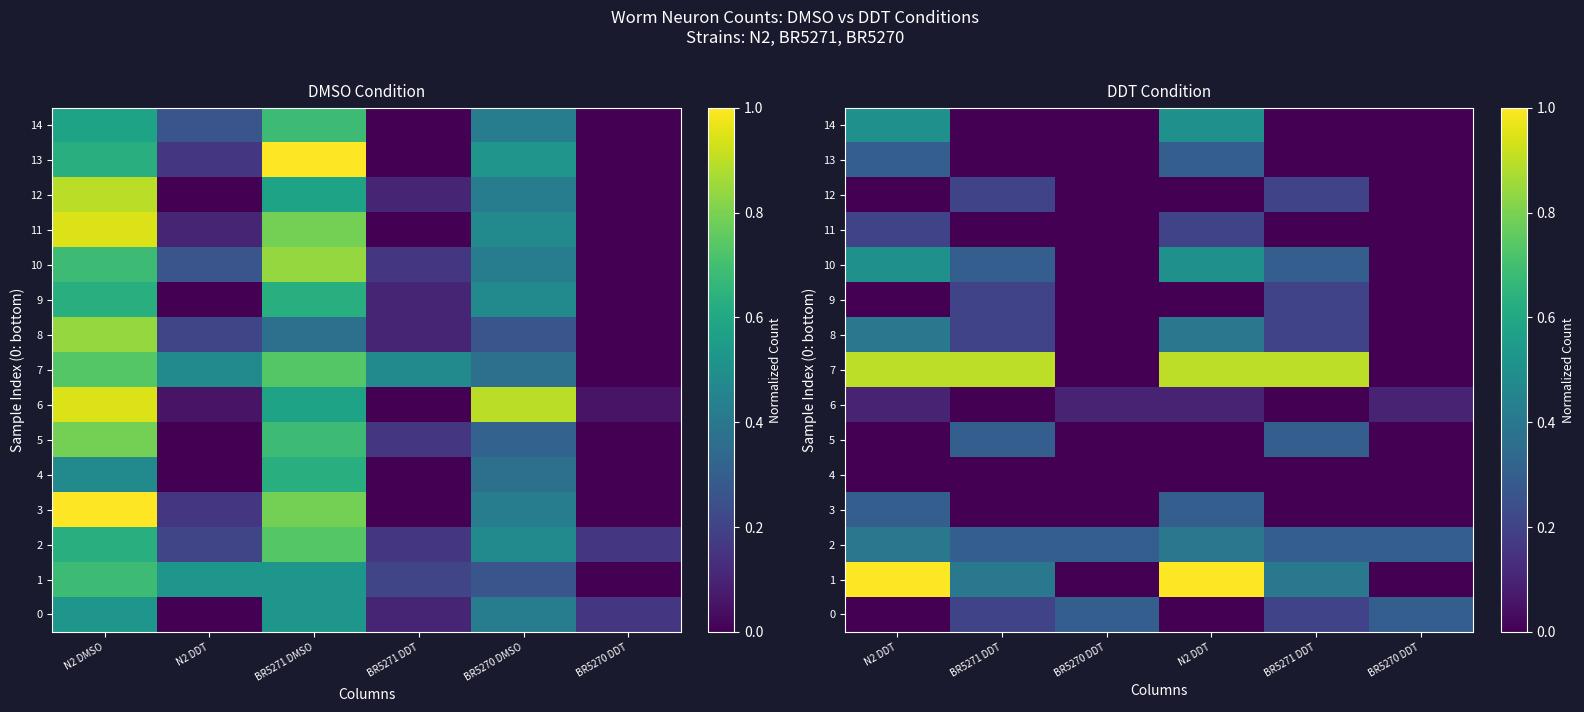

How many data points does each series have?

6